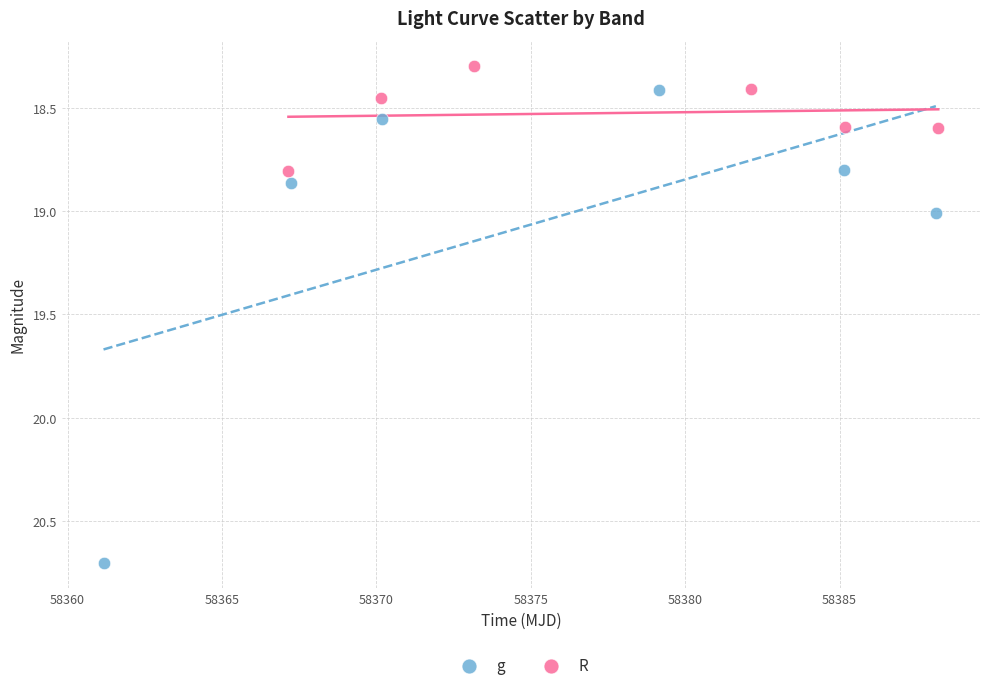

Which series has the widest spread of Y values?

g